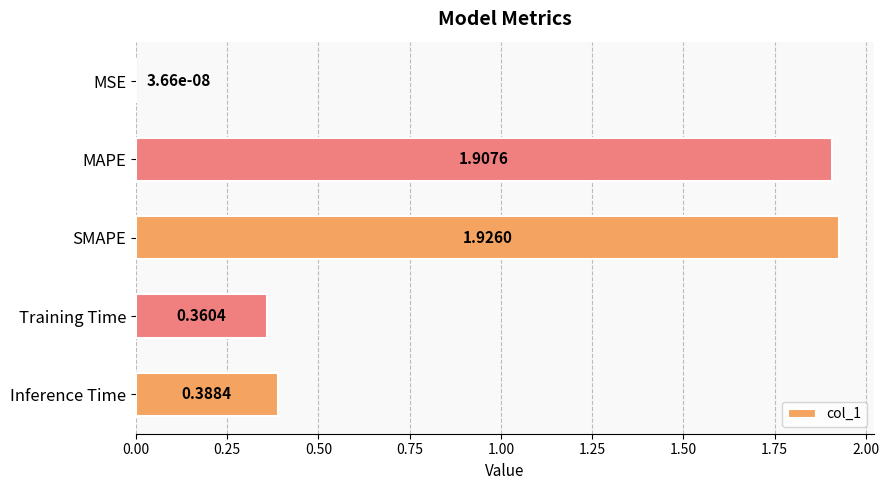

What is the change in value from MSE to Training Time?

+0.4